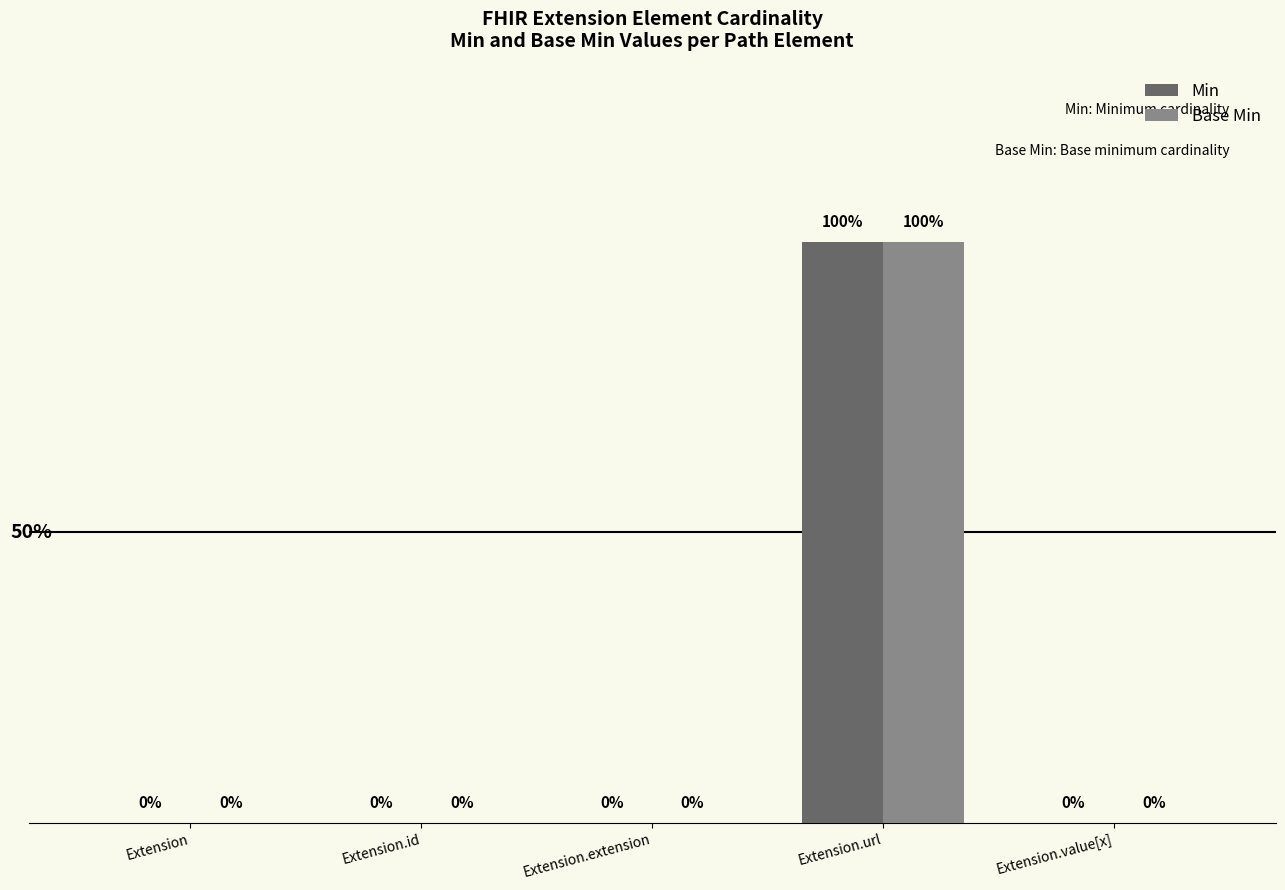

At which category is the sum across all series the highest?

Extension.url